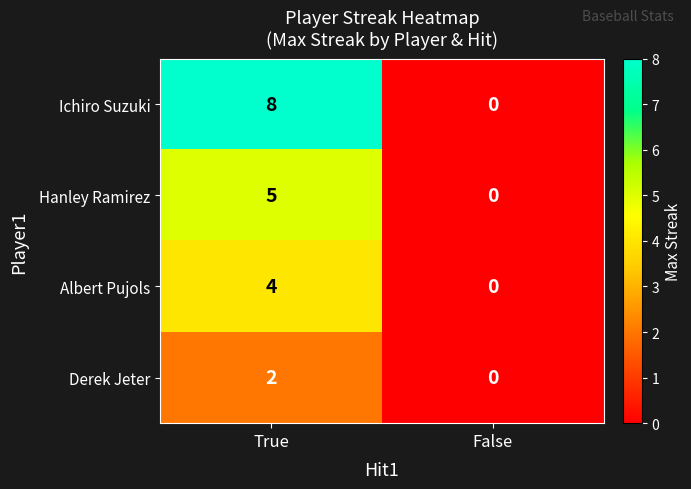

What is the difference between the Hanley Ramirez values at True and False?

5